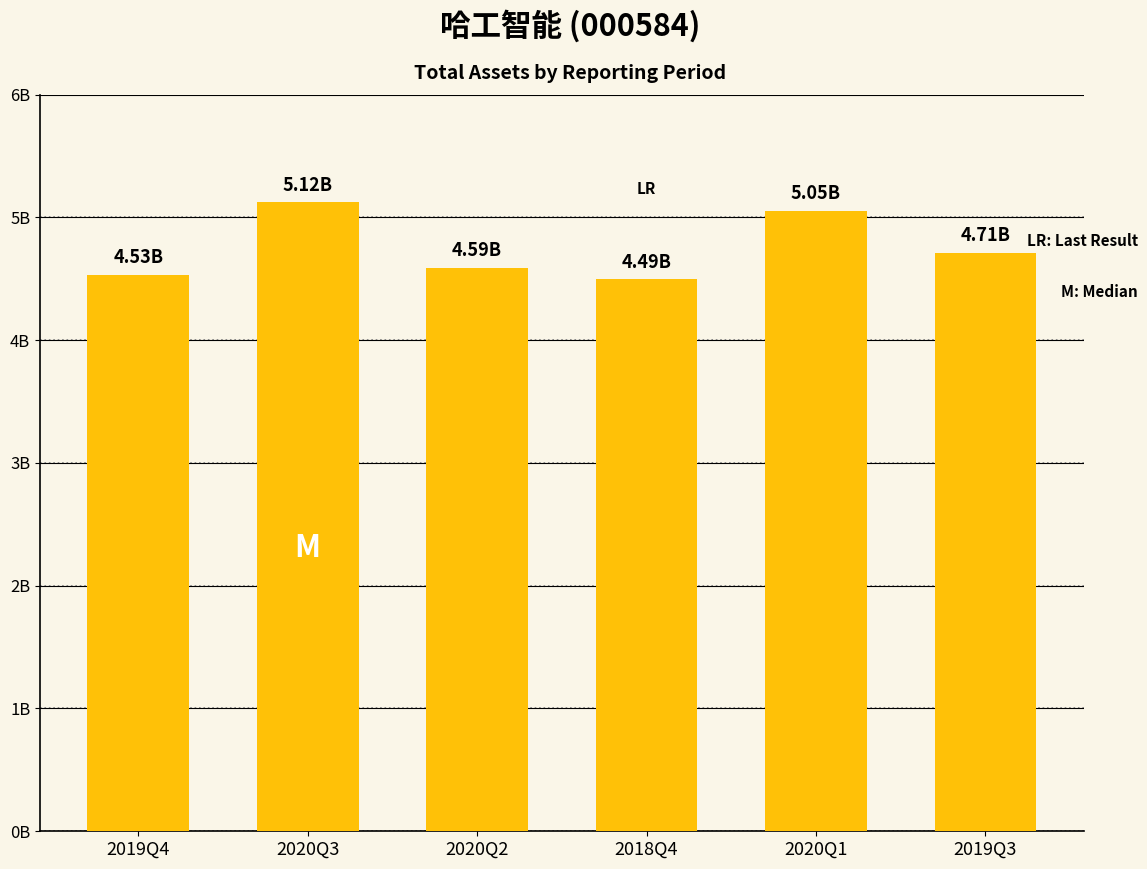

Reading left to right, list all the values displayed in this chart.

4534081049.9	5124623076.3	4590607899.8	4494805671.8	5052870436.3	4712162888.1